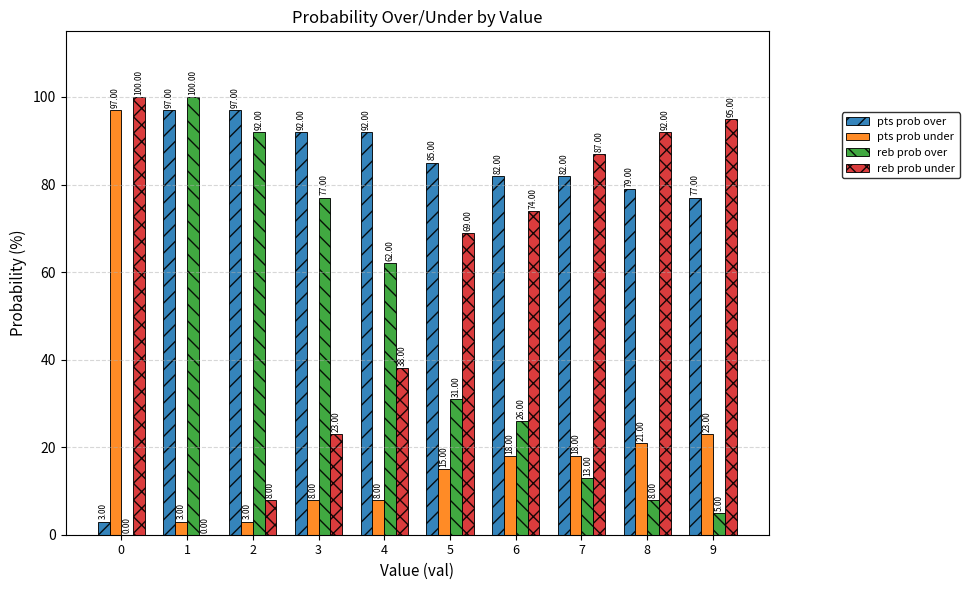

What is the spread (max minus min) of values at 2?

94